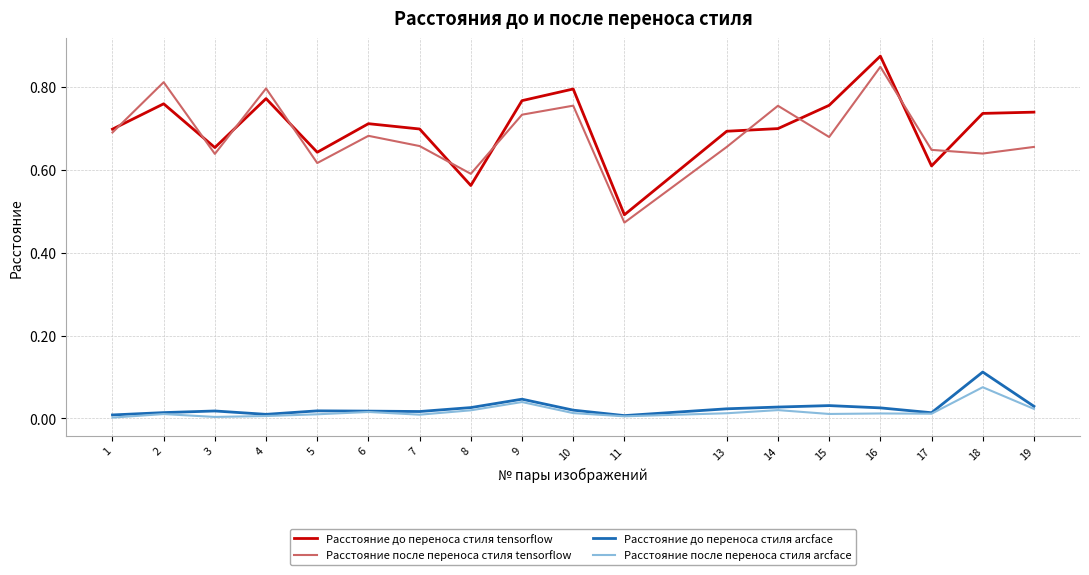

Which category has the highest value in the Расстояние после переноса стиля tensorflow series?

16